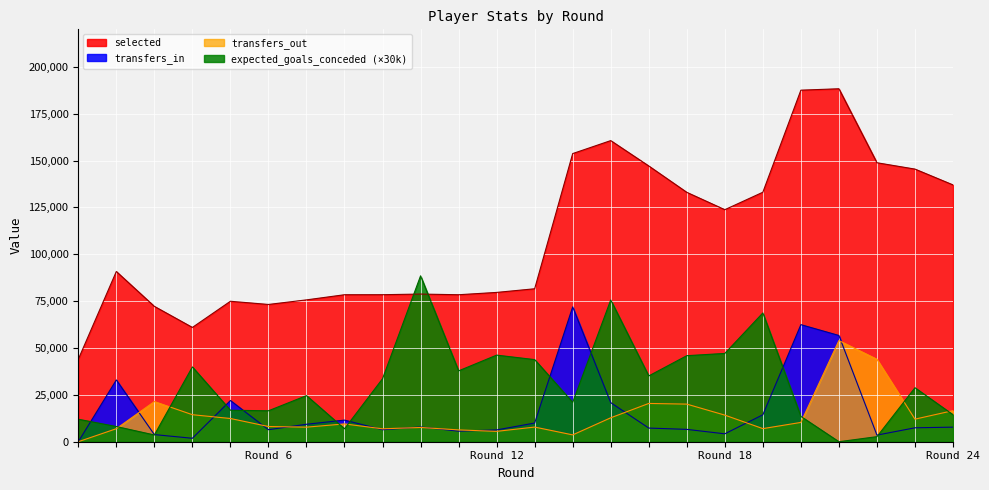

Where does the transfers_in series first go above 7775?

2